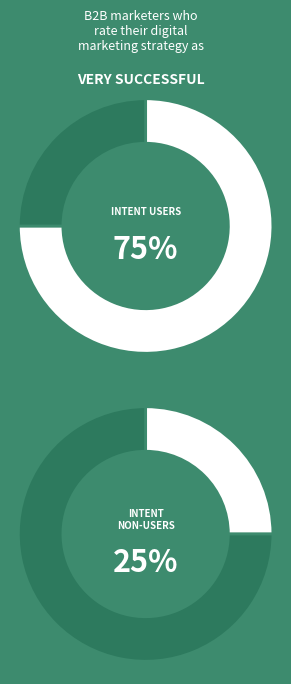

How many slices are in this pie chart?

4